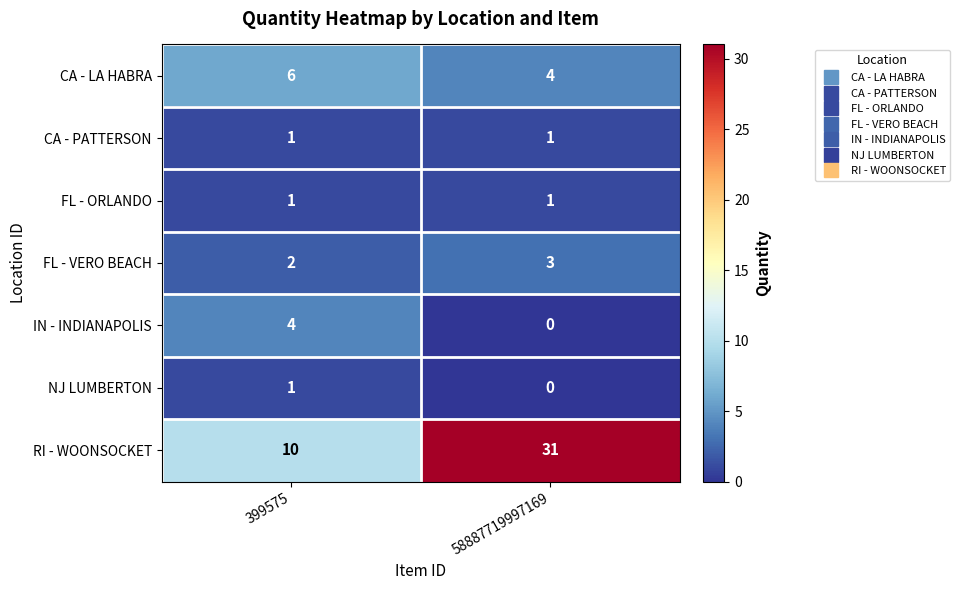

Rank the categories by FL - VERO BEACH value from highest to lowest.

58887719997169, 399575